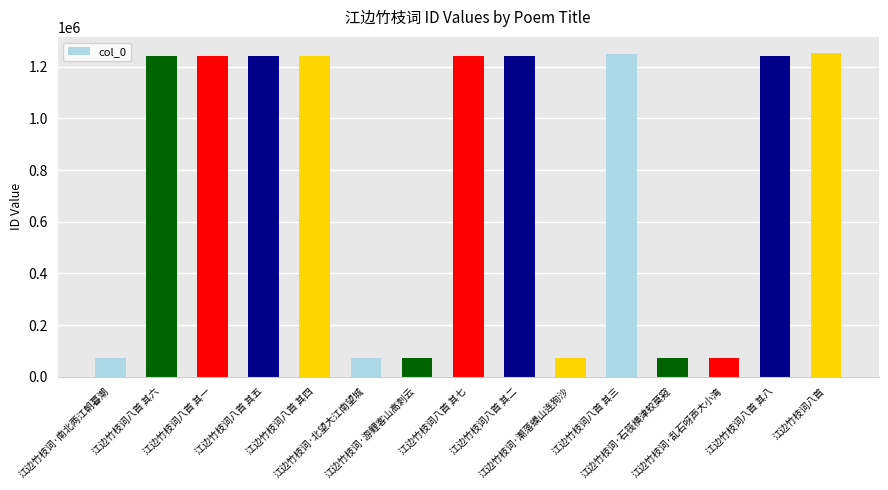

What is the difference between the maximum and minimum values?

1180948